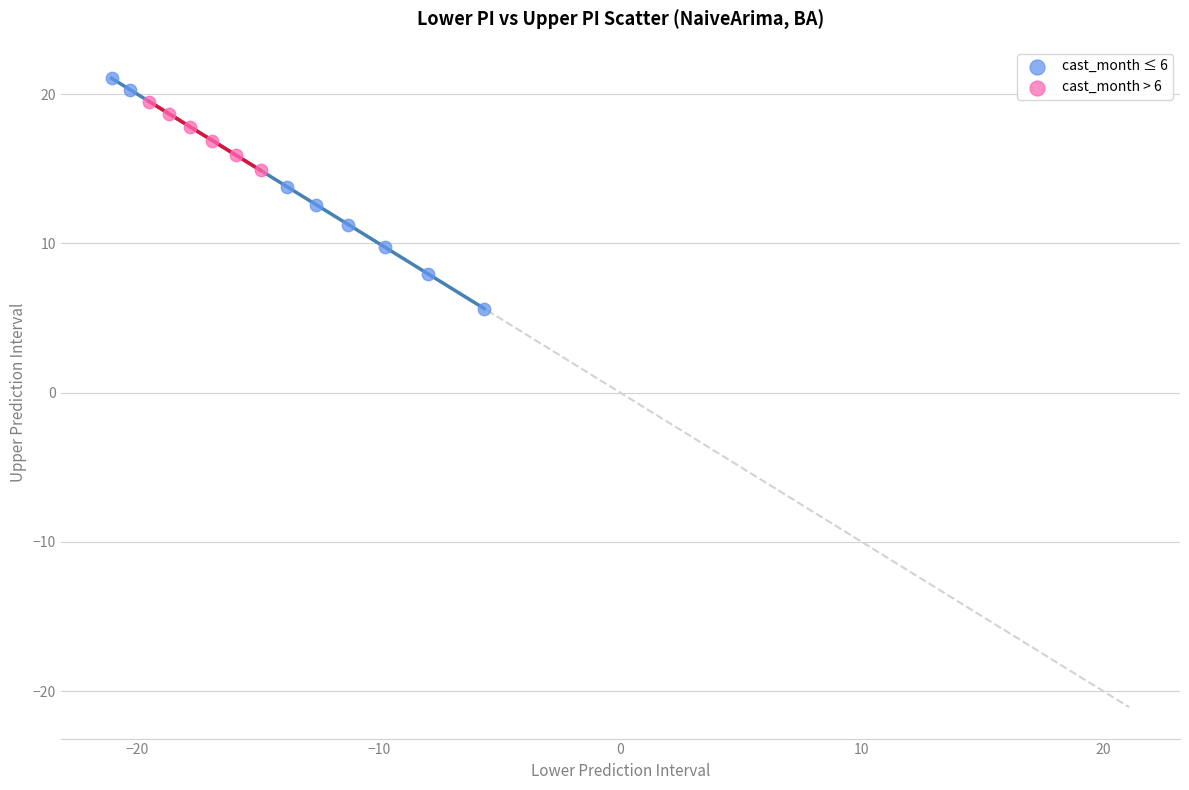

Which series reaches the maximum Y coordinate?

cast_month ≤ 6